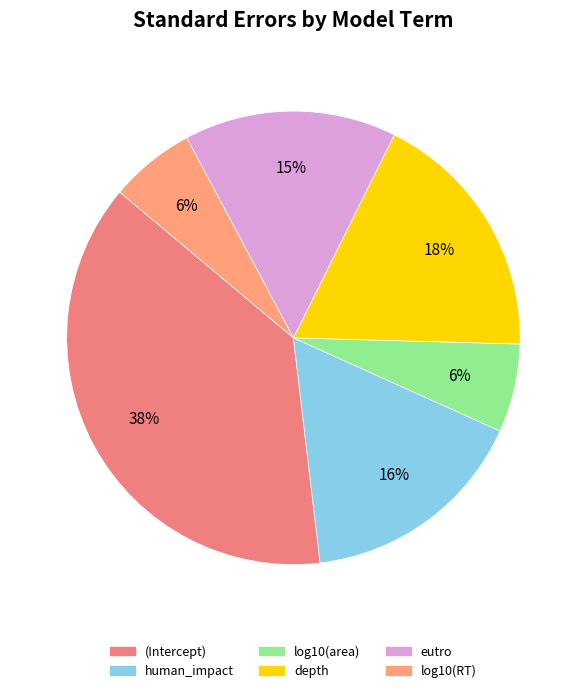

To the nearest percent, what is the difference between the depth and log10(RT) slice percentages?

12%